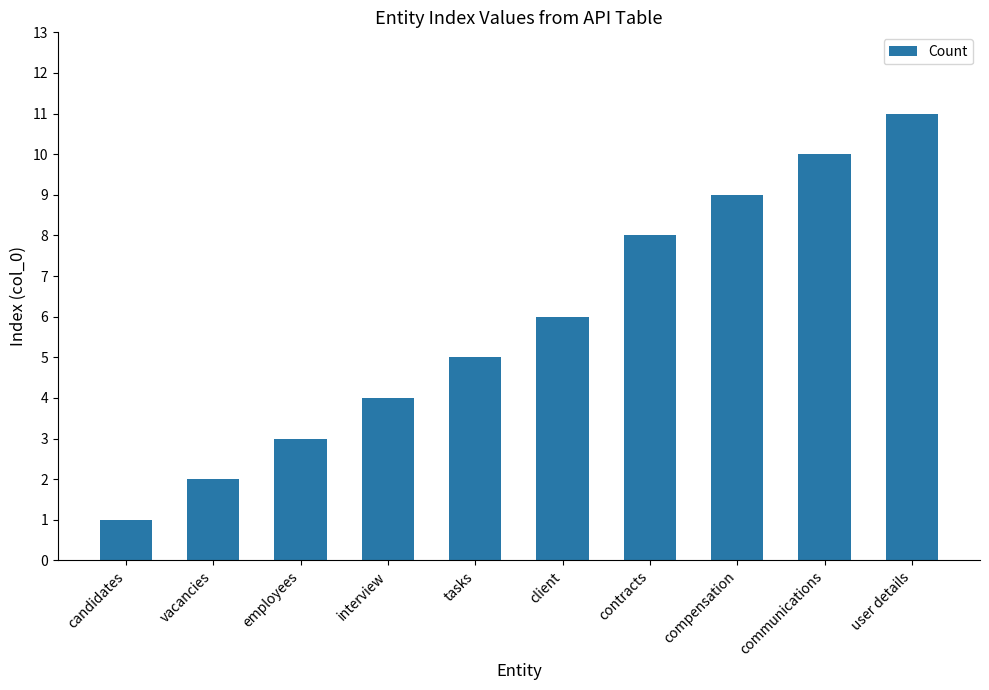

The chart shows a value of 2 at user details. True or false?

False